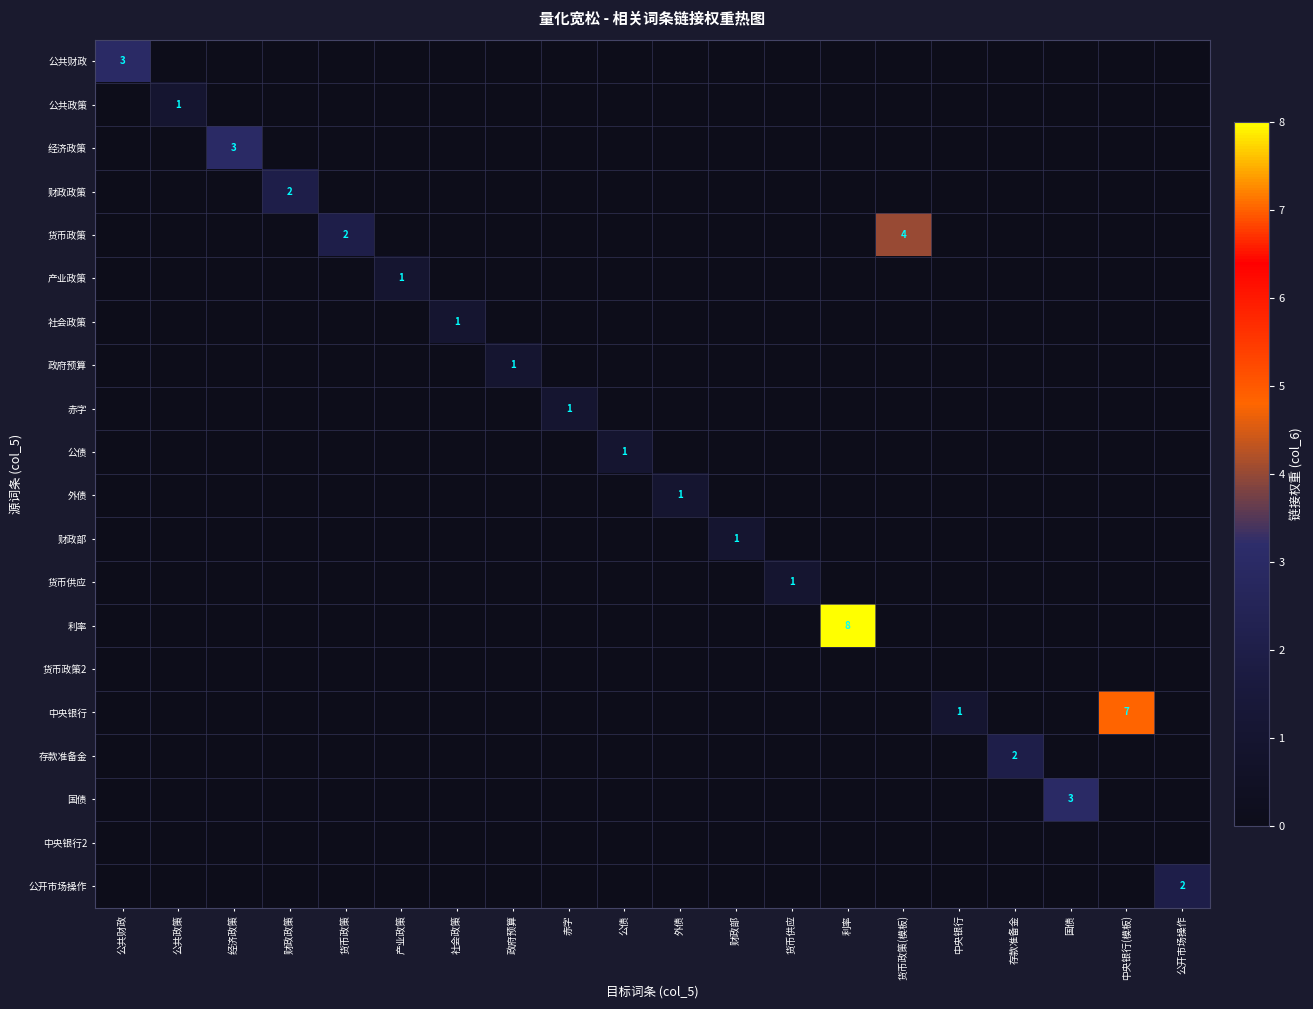

How many data points does each series have?

20